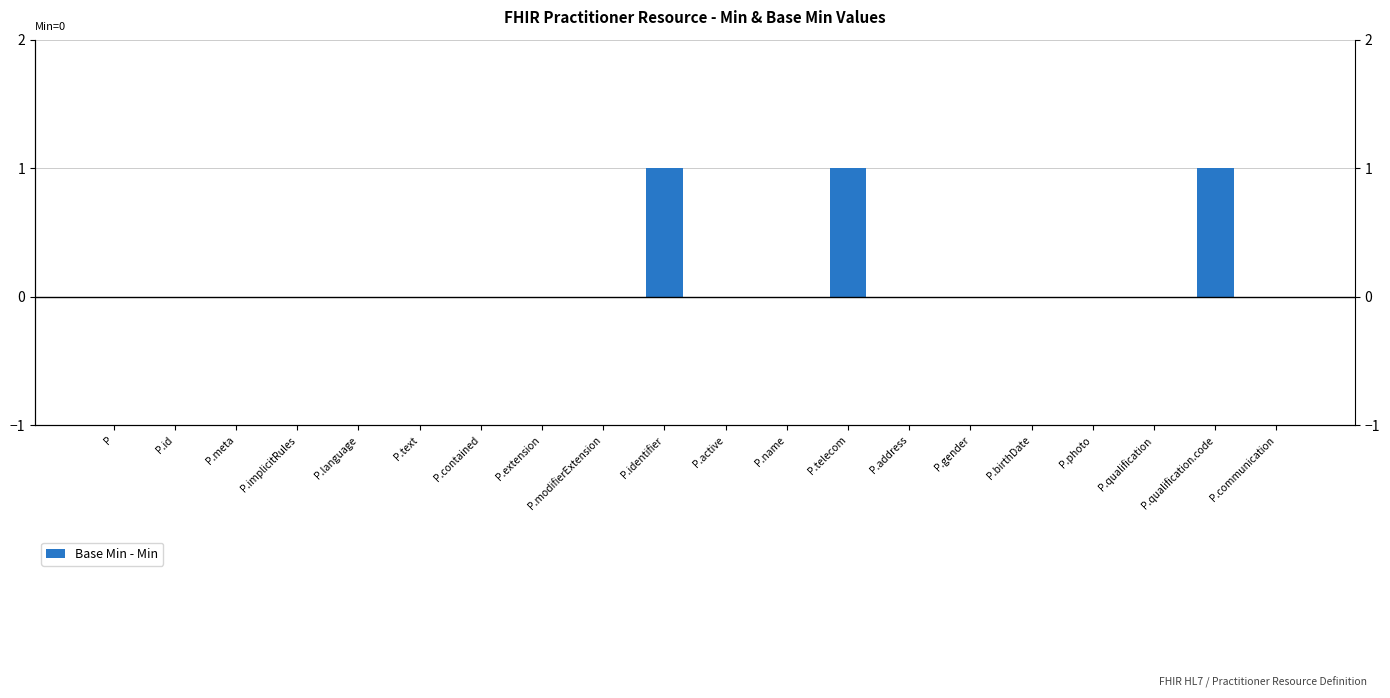

Is it true that the value at P.id is -1?

False